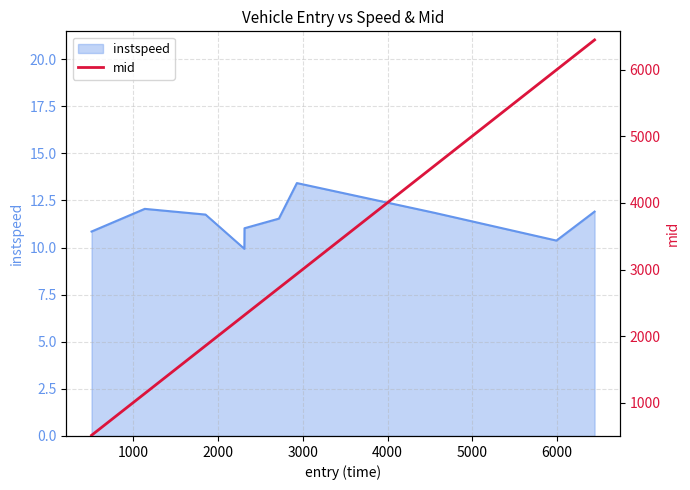

How many data points are less than 2722?

5